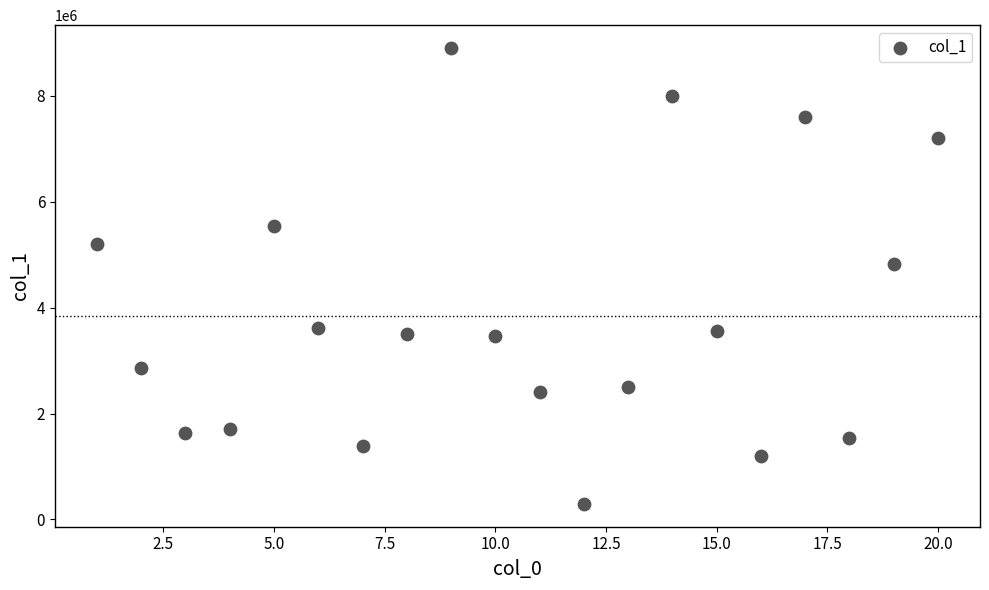

What Y value in the scatter plot is closest to 4596463?

4820715